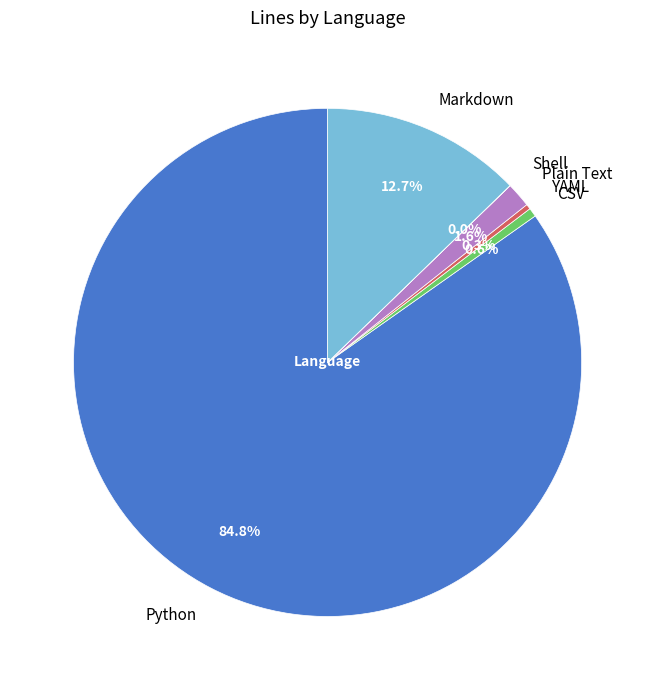

Which category has the biggest portion of the pie?

Python